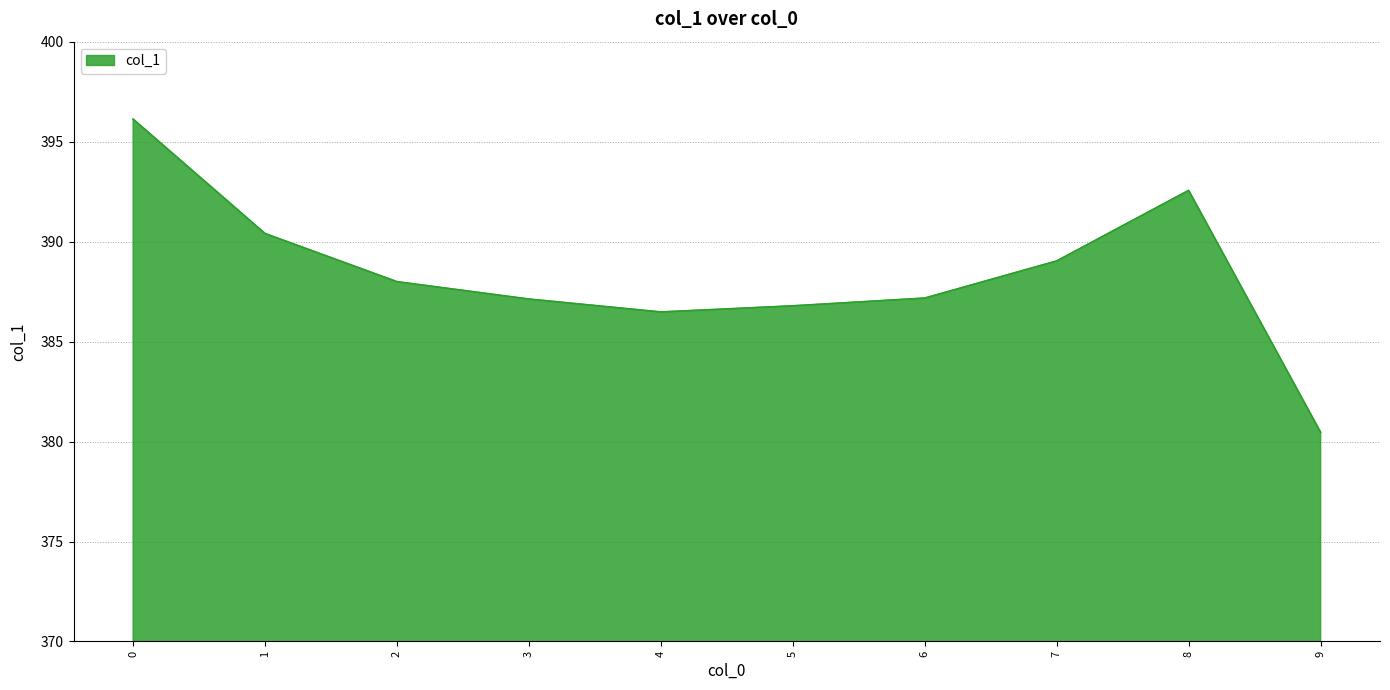

What is the sum of the values at 8 and 0?

788.7